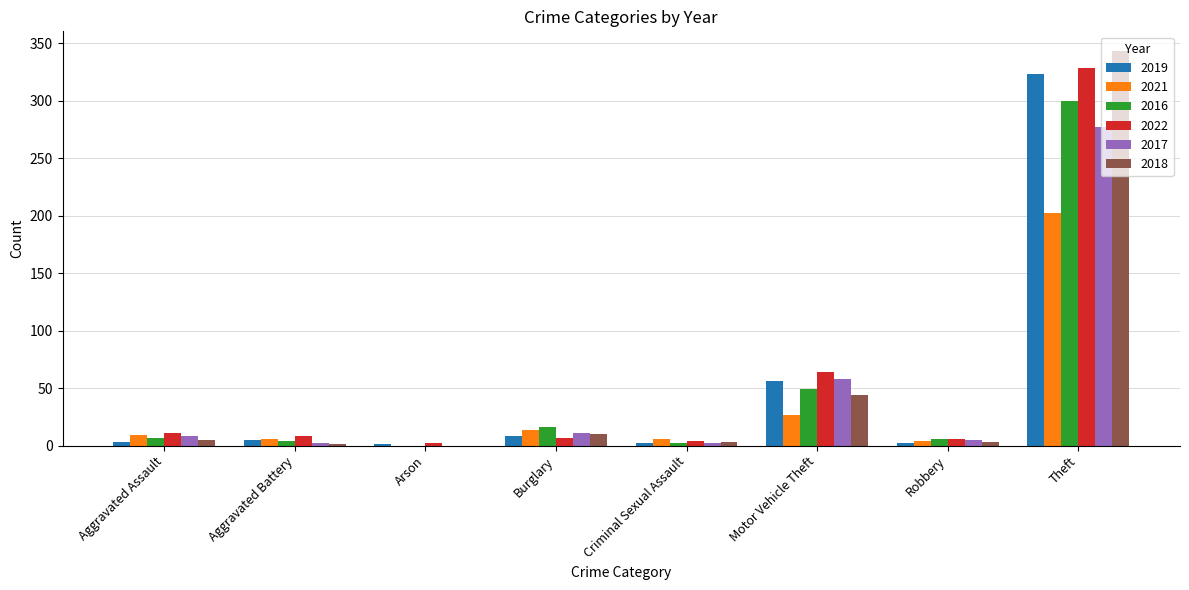

Which series has the largest range (max minus min)?

2018